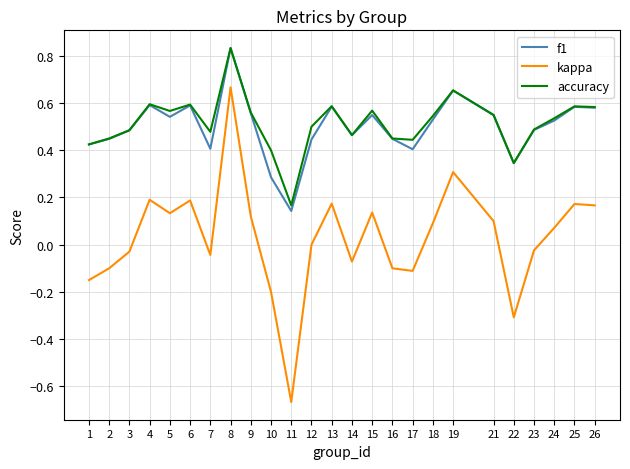

At which category does the chart reach its peak across all series?

8